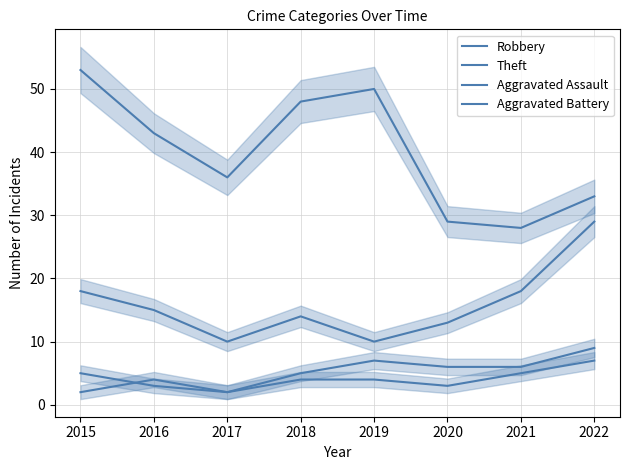

Read the Robbery value at 2018, to the nearest 5.

15